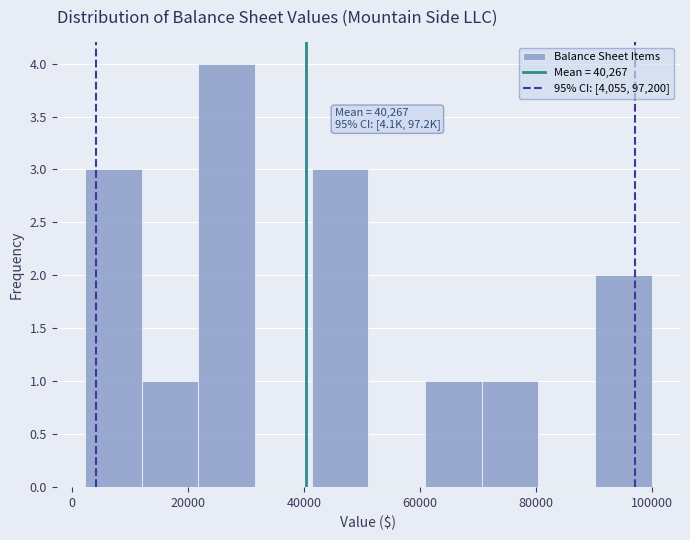

Over which range of the x-axis is the bar tallest?

22000 to 32000